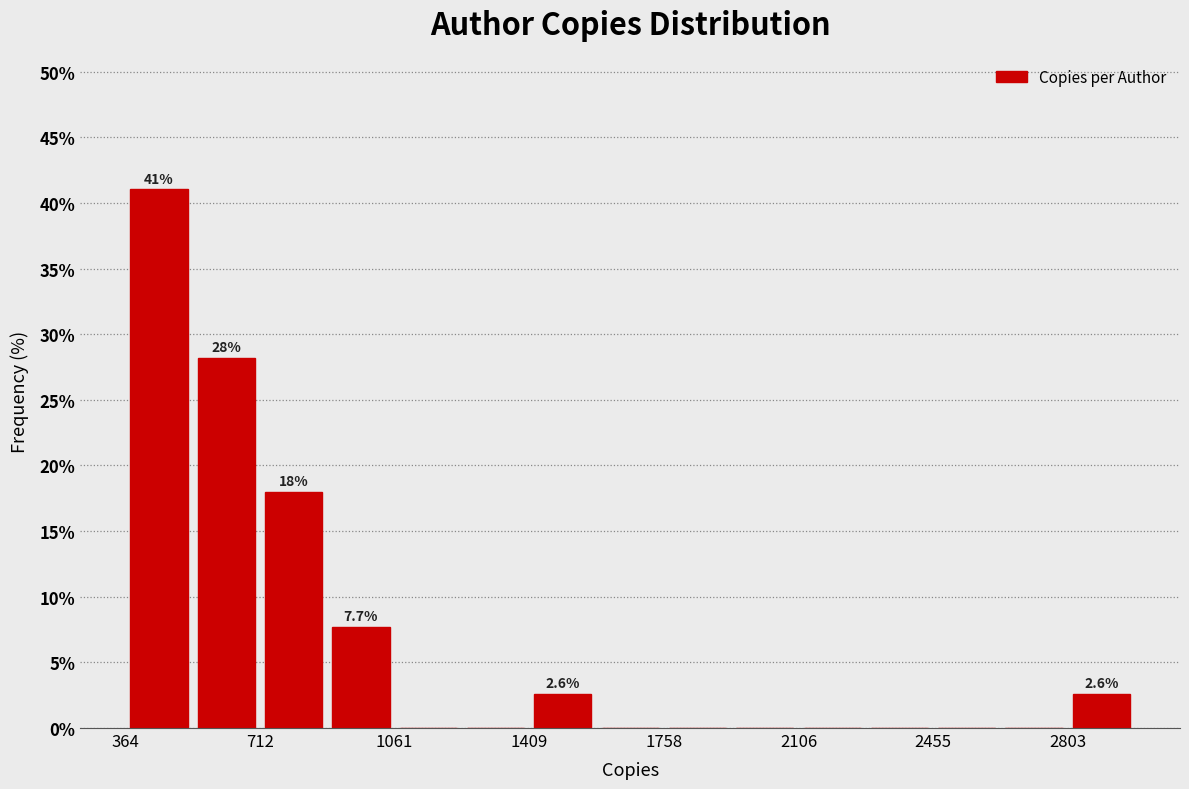

Read against the x-axis, roughly where is the centre of the tallest bar?

450